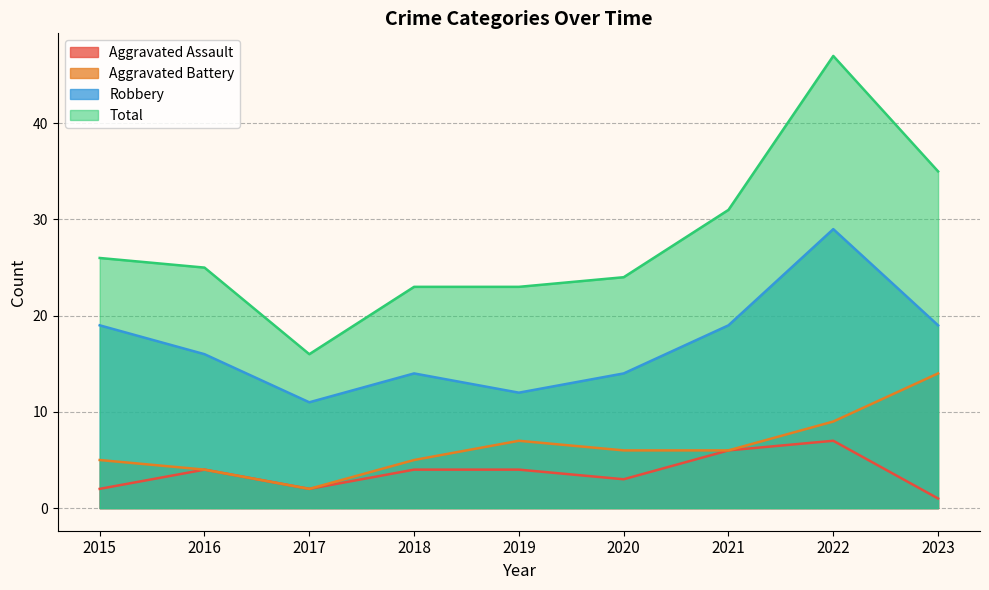

Where is the first local minimum for Total?

2017